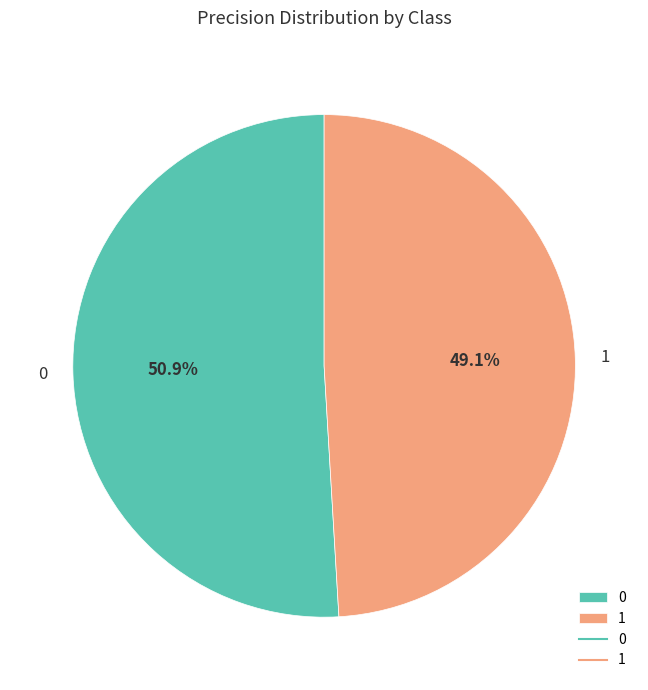

How many slices are in this pie chart?

2